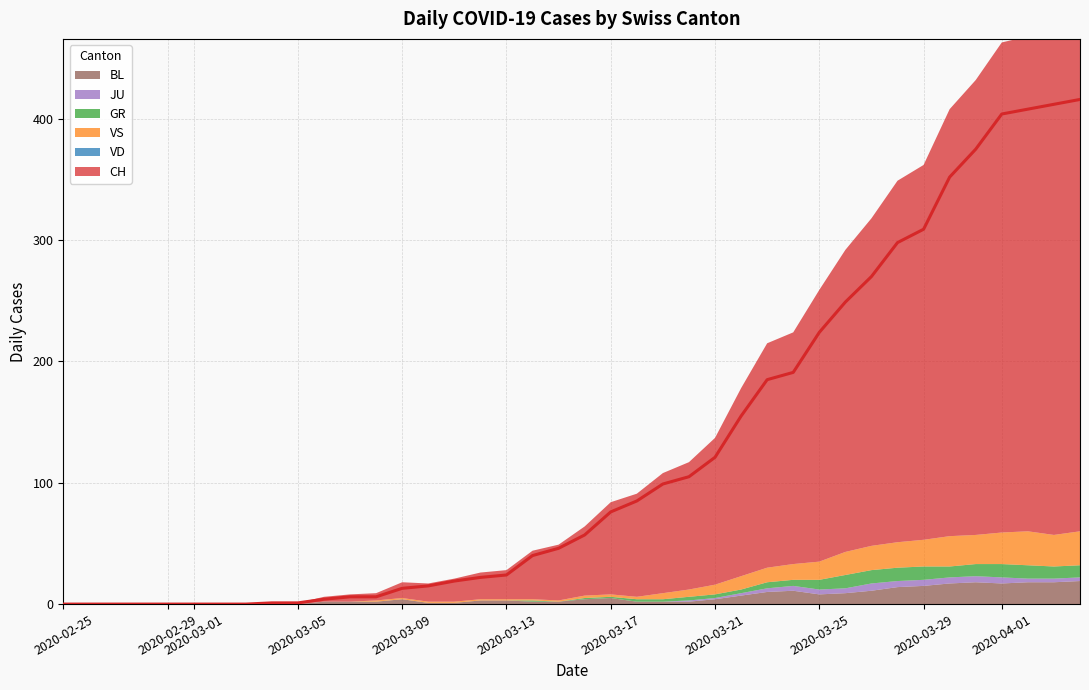

What is the sum of the BL values at 24 and 23?

4